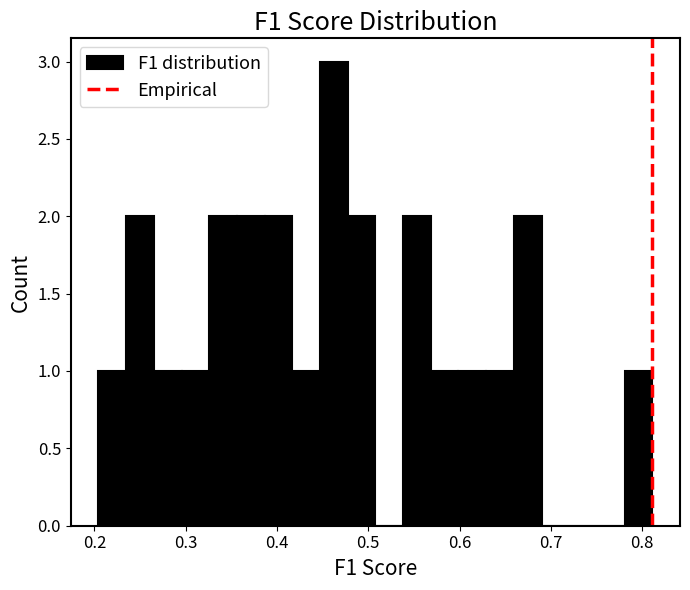

Around what value on the x-axis is the tallest bar? Give the approximate position of its centre, as read against the axis.

0.46